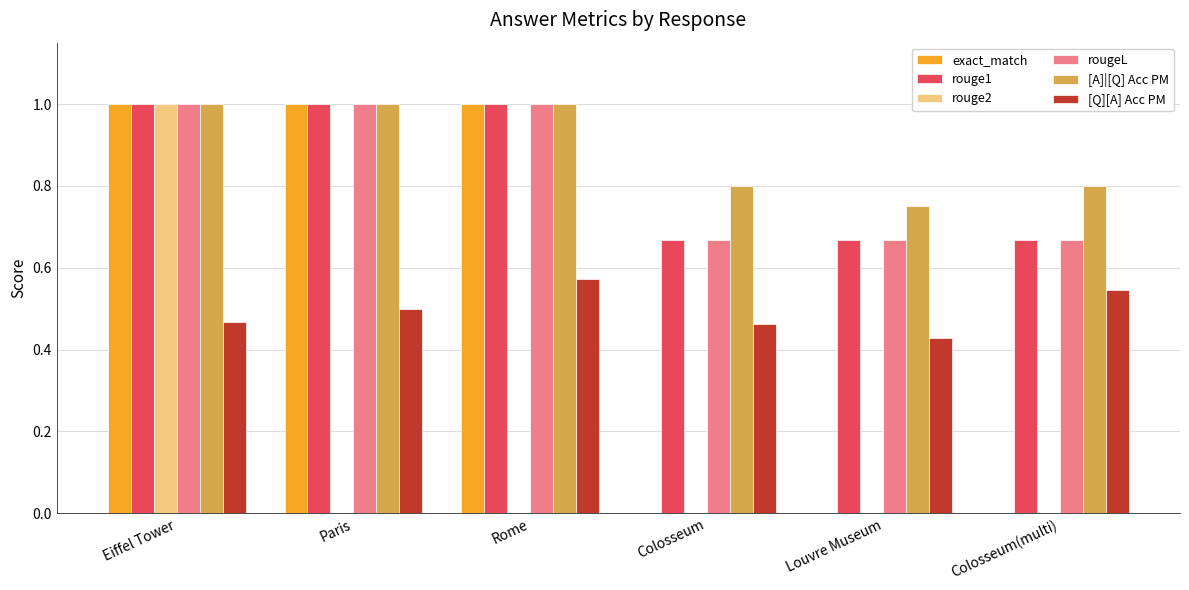

At which category is the sum across all series the highest?

Eiffel Tower